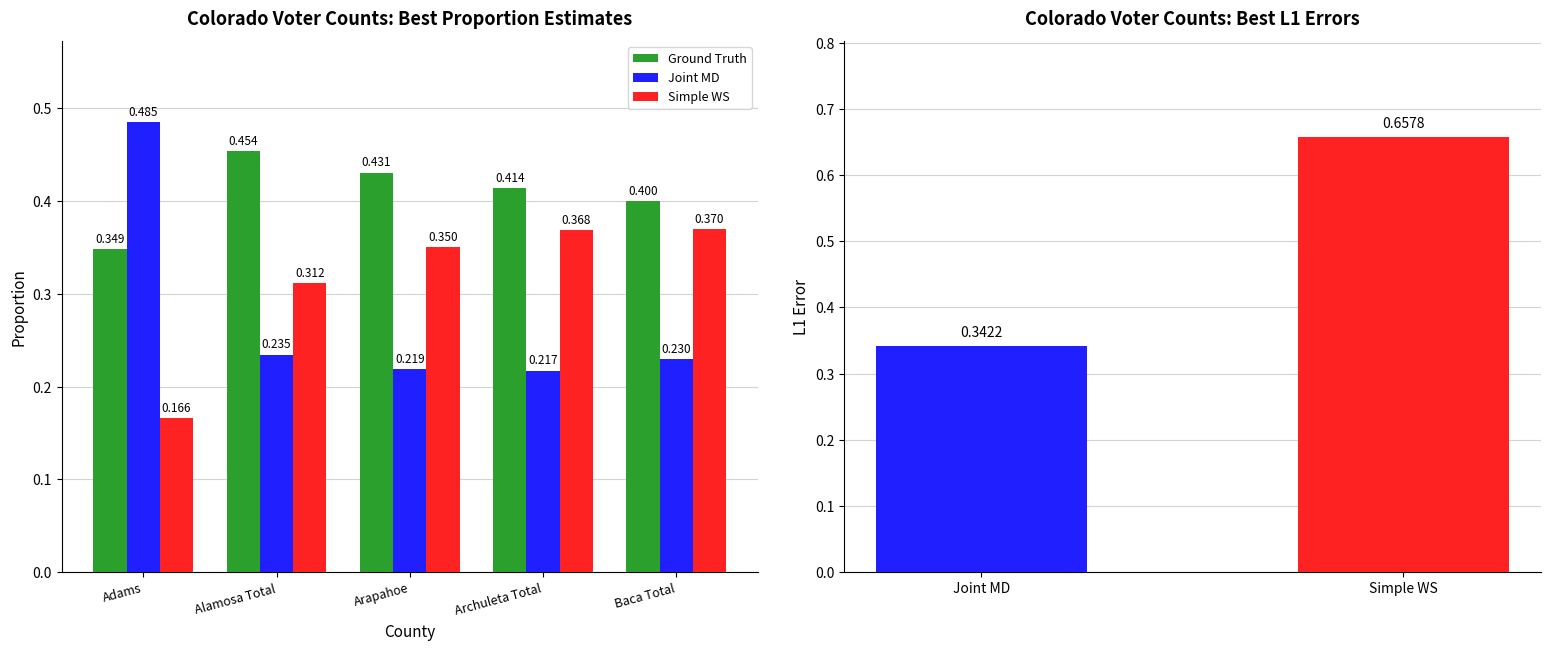

What is the average value of the Ground Truth series?

0.4